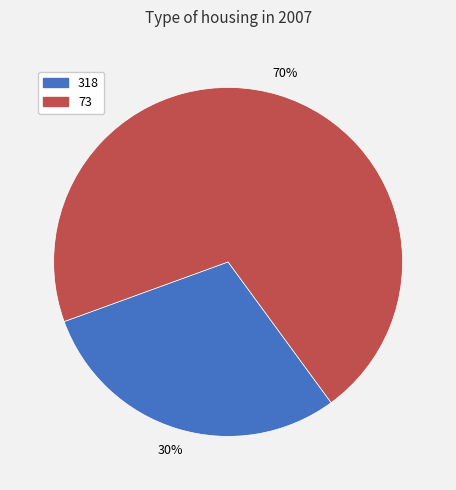

Which category has the biggest portion of the pie?

73